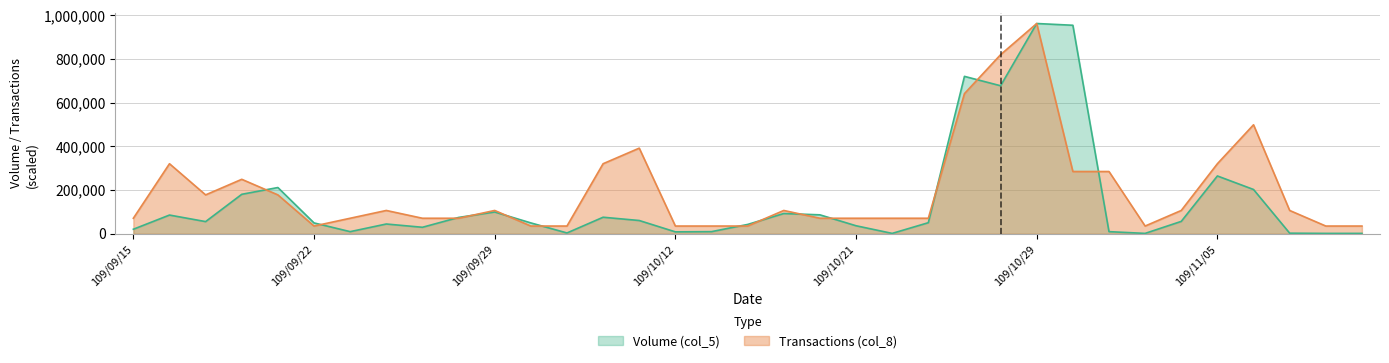

Where does the Transactions (col_8) series first go above 107000?

109/09/16